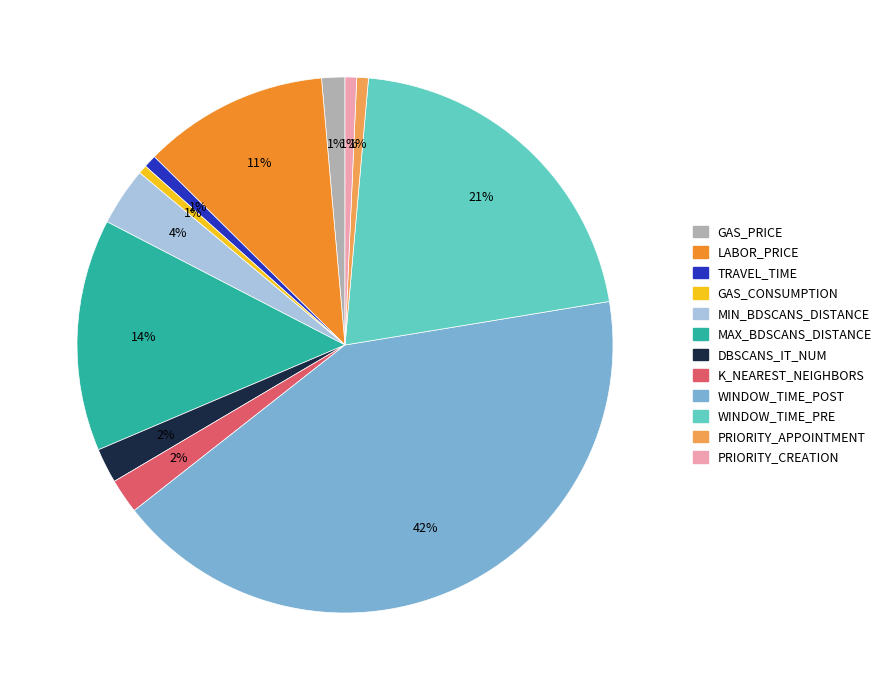

Which category has the biggest portion of the pie?

WINDOW_TIME_POST